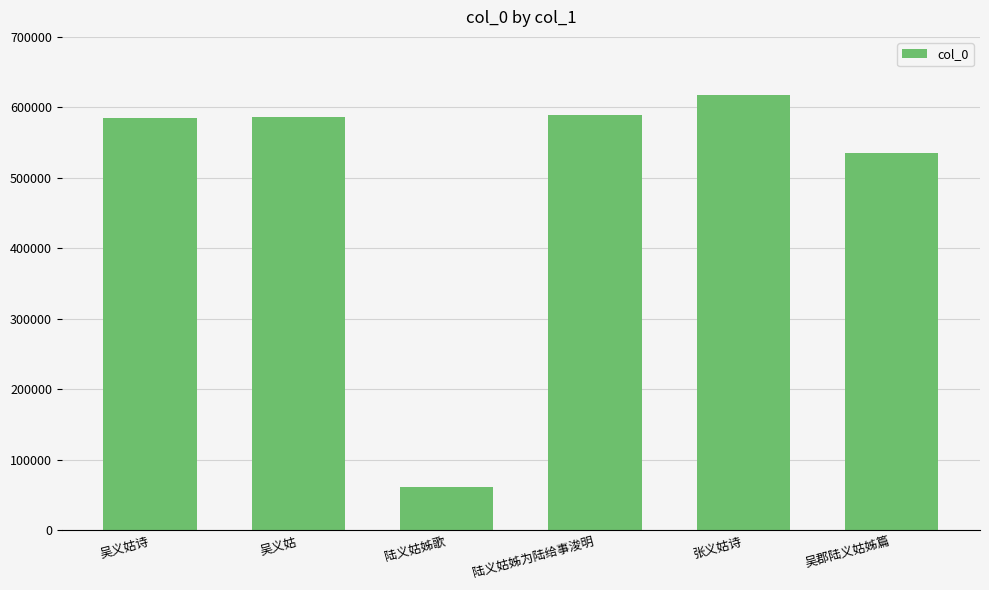

What value does the data have at 陆义姑姊为陆给事浚明?

588564